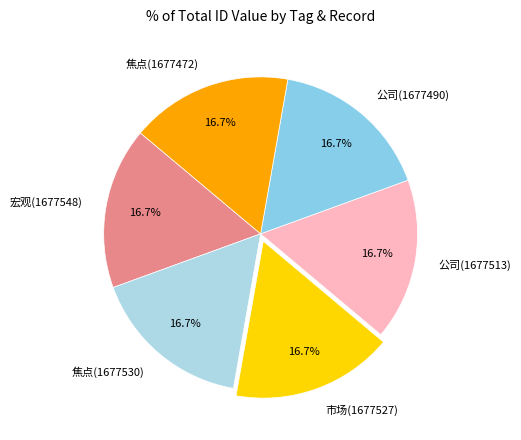

What is the ratio of the value at 公司(1677490) to the value at 焦点(1677472)?

1.0